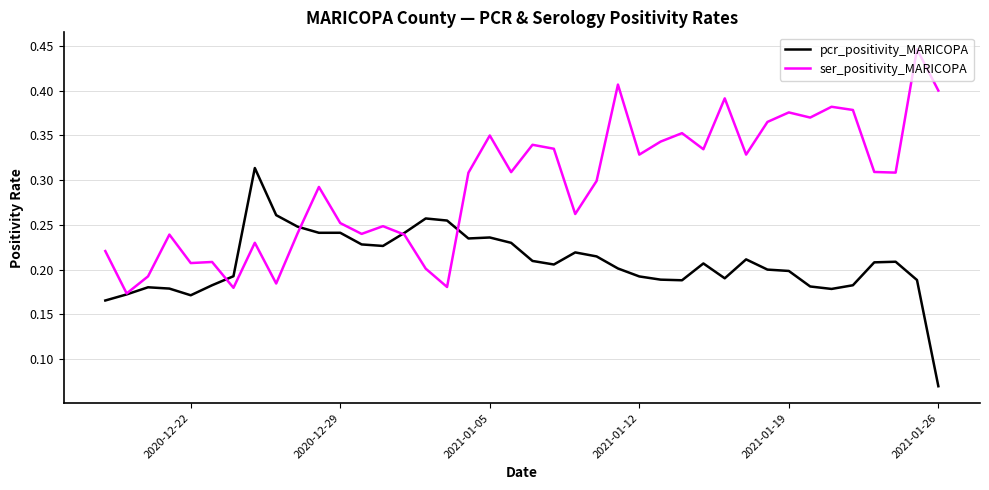

Does the chart have visible grid lines?

Yes